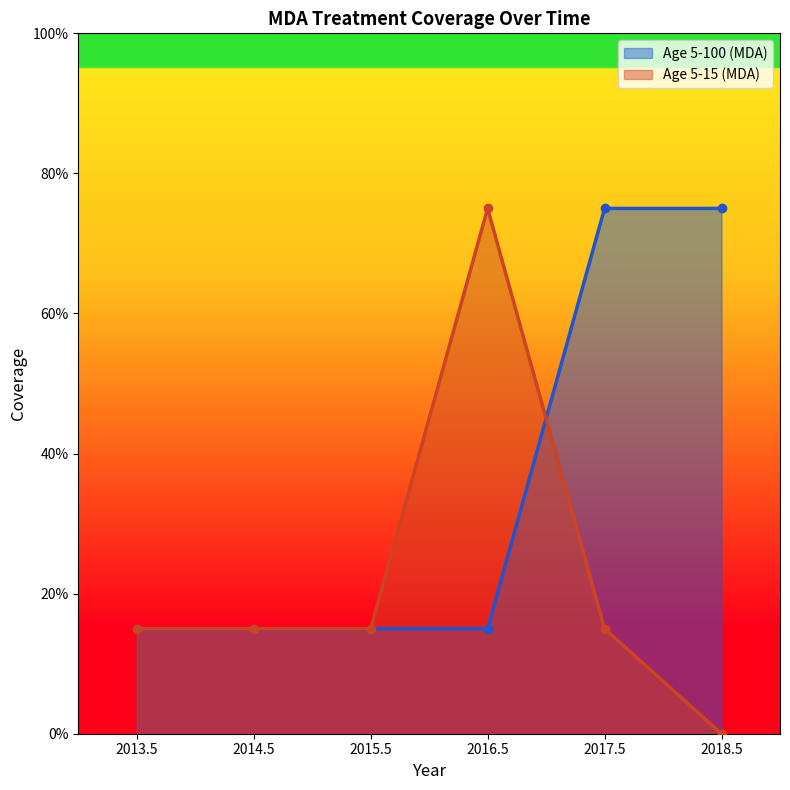

Is it true that Age 5-15 (MDA) equals 0.4 at 2016.5?

False